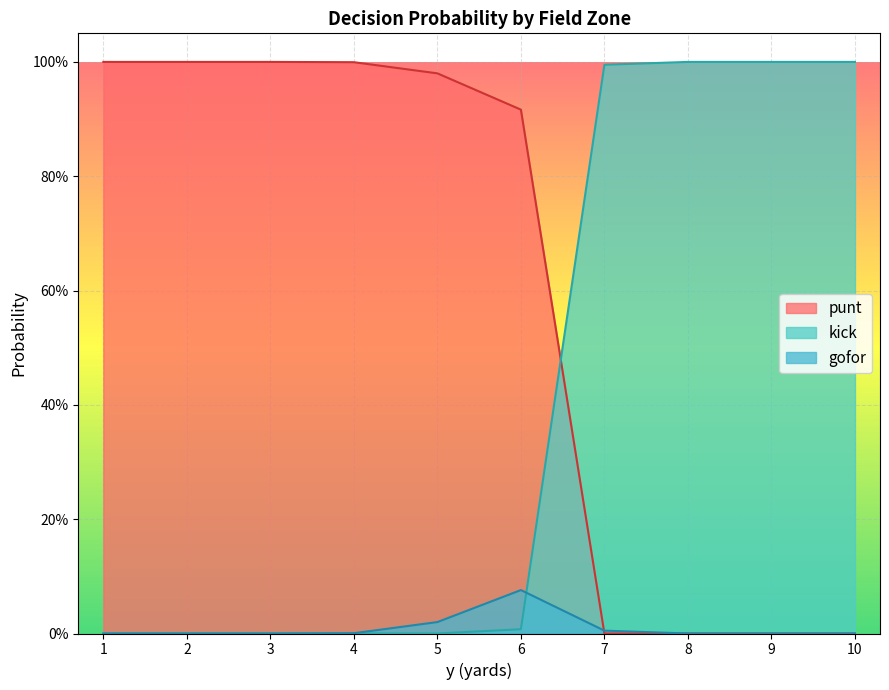

Does the chart display data point markers on the line(s)?

No